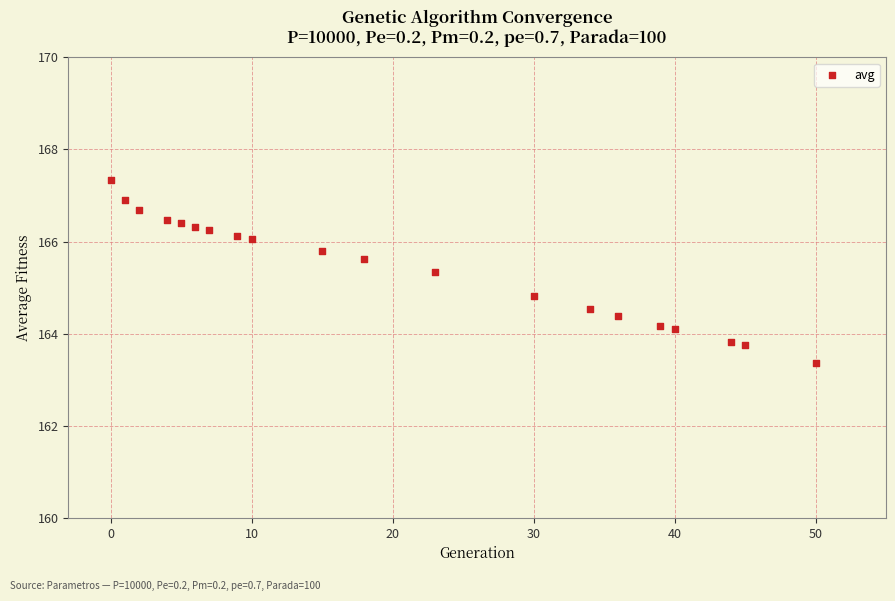

What Y value in the scatter plot is closest to 165?

164.8